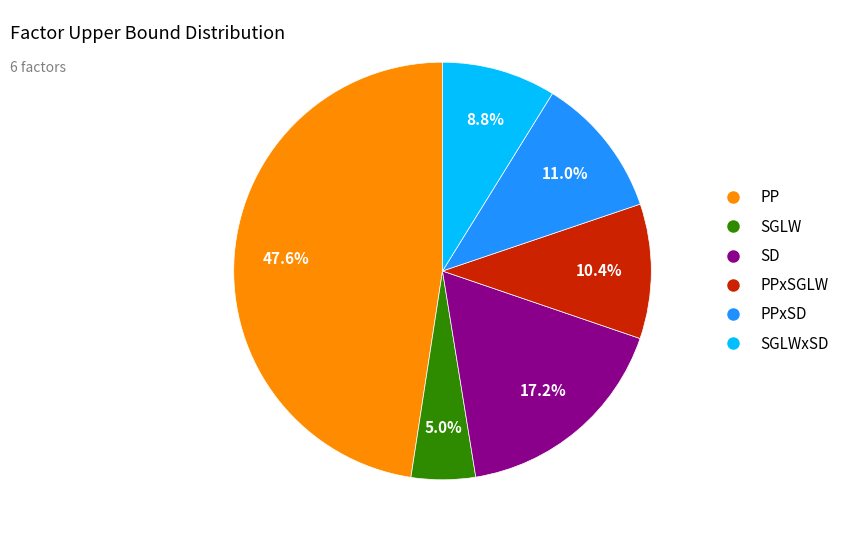

Is there a majority slice in this chart?

No